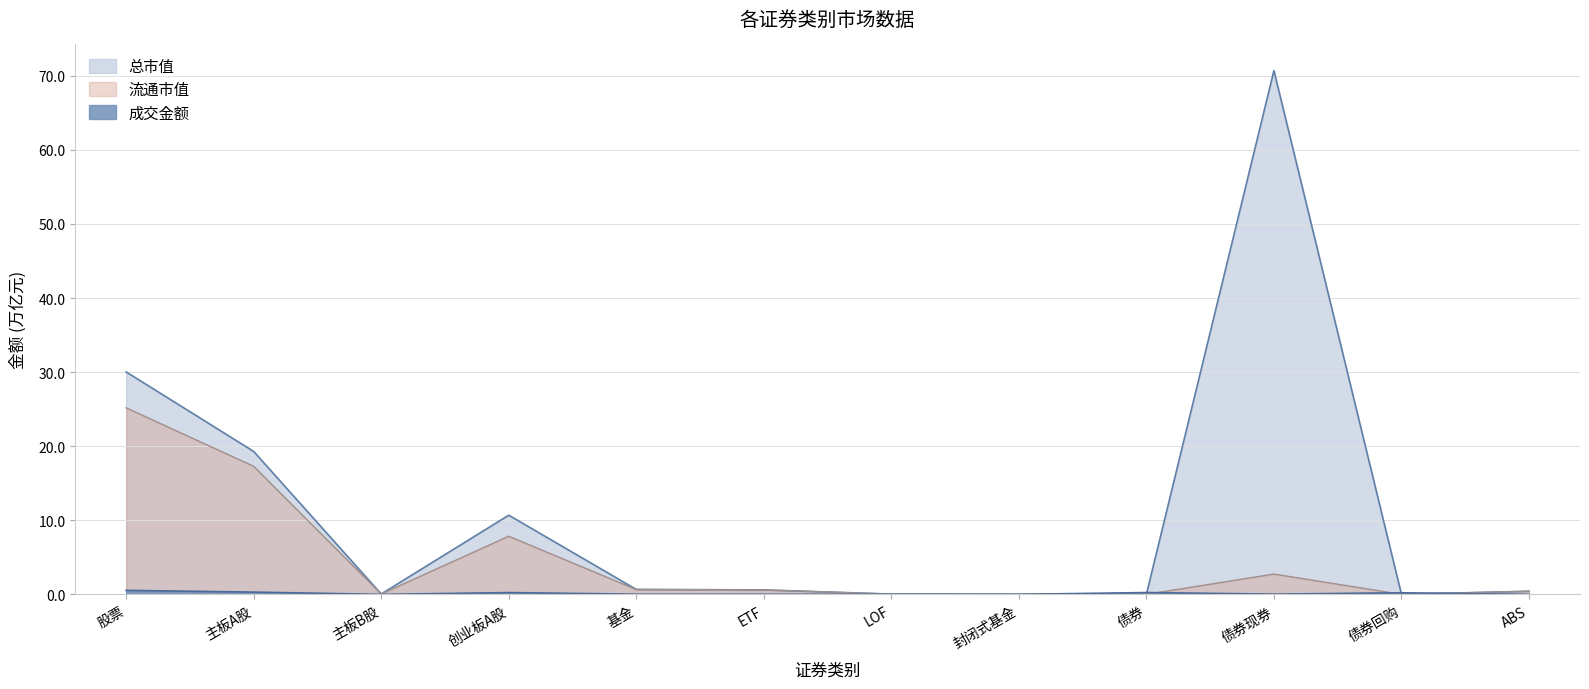

In 流通市值, how many points are lower than both neighbors (excluding endpoints)?

3